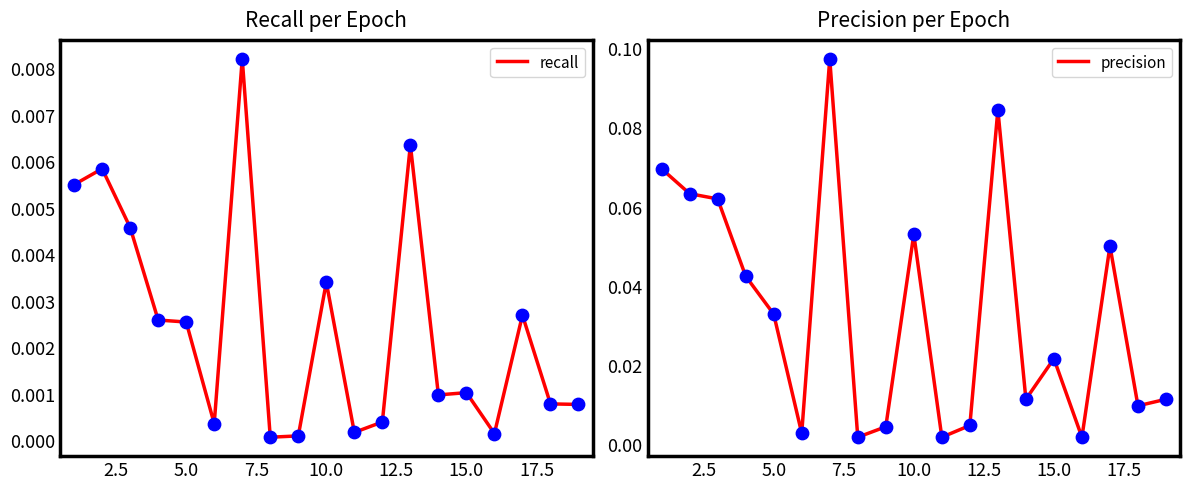

Which series contains the lowest Y value?

recall